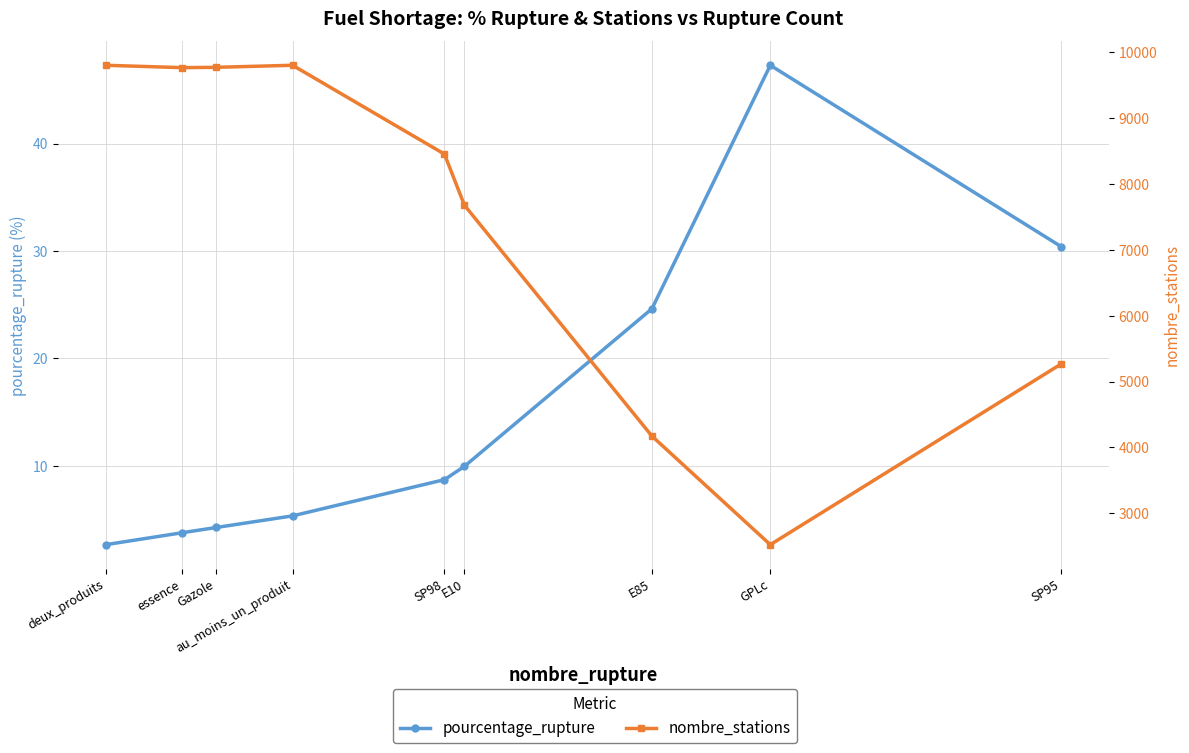

True or false: nombre_stations and pourcentage_rupture cross at least once.

False